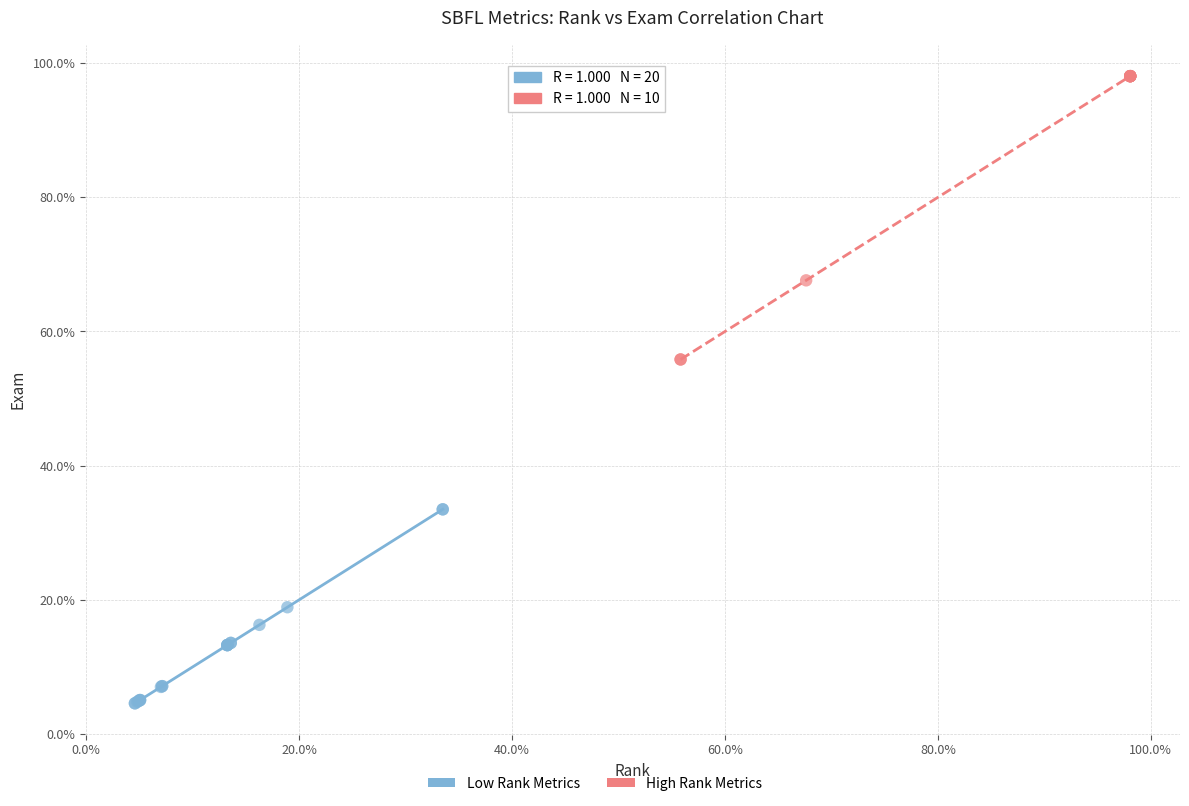

Which series contains the highest Y value?

High Rank Metrics